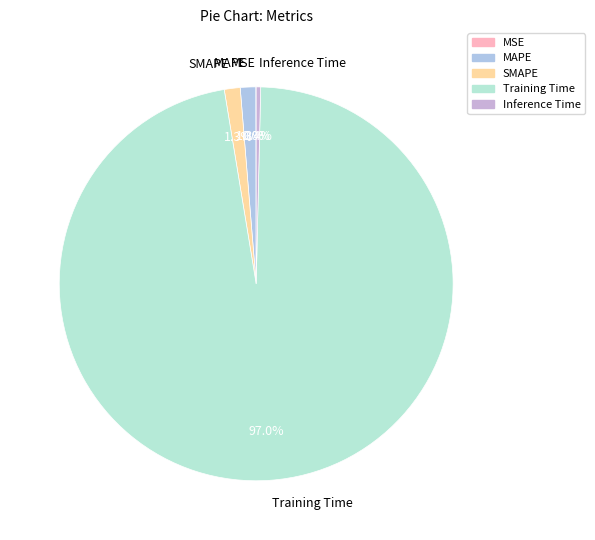

Is there a majority slice in this chart?

Yes